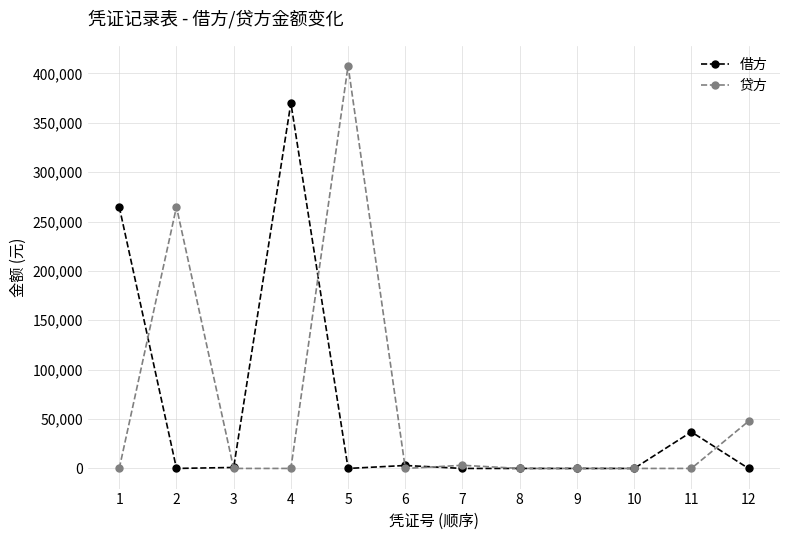

Rank the series by their maximum value, from highest to lowest.

贷方, 借方